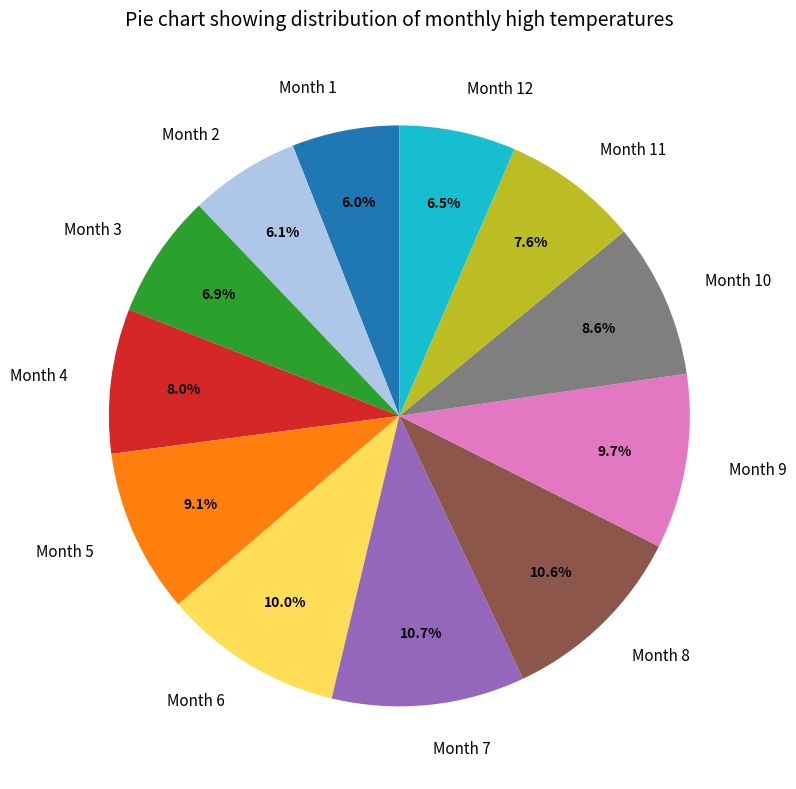

Approximately how many times larger is the value at Month 3 compared to Month 11?

0.9